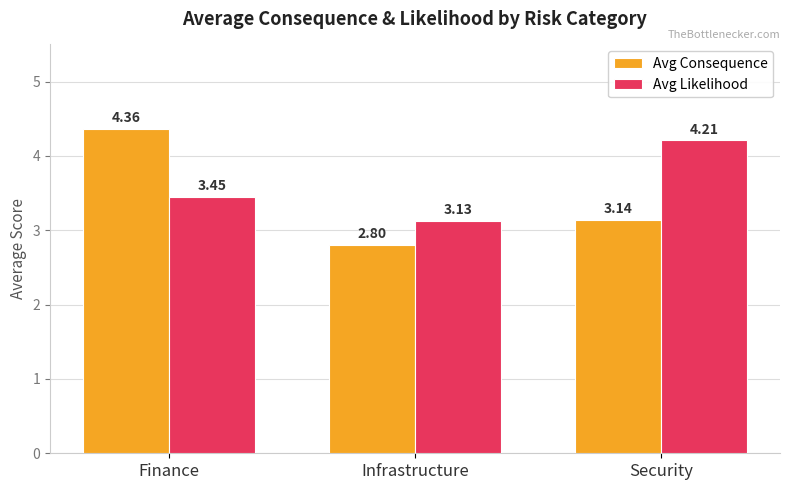

Which series has the largest total across all categories?

Avg Likelihood